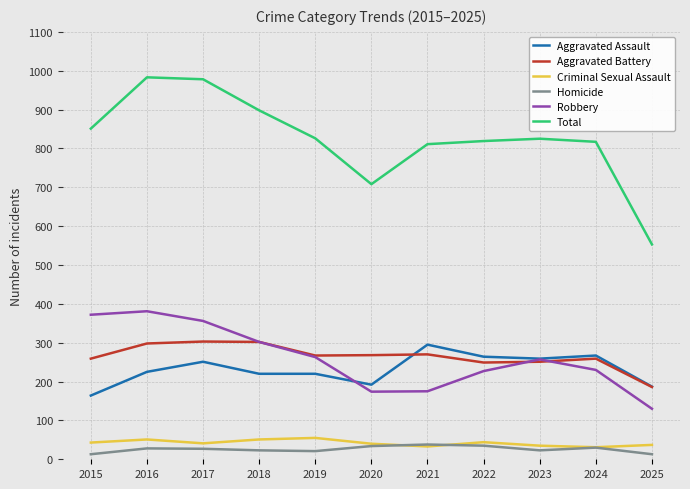

At which label does Aggravated Assault reach its peak?

2021